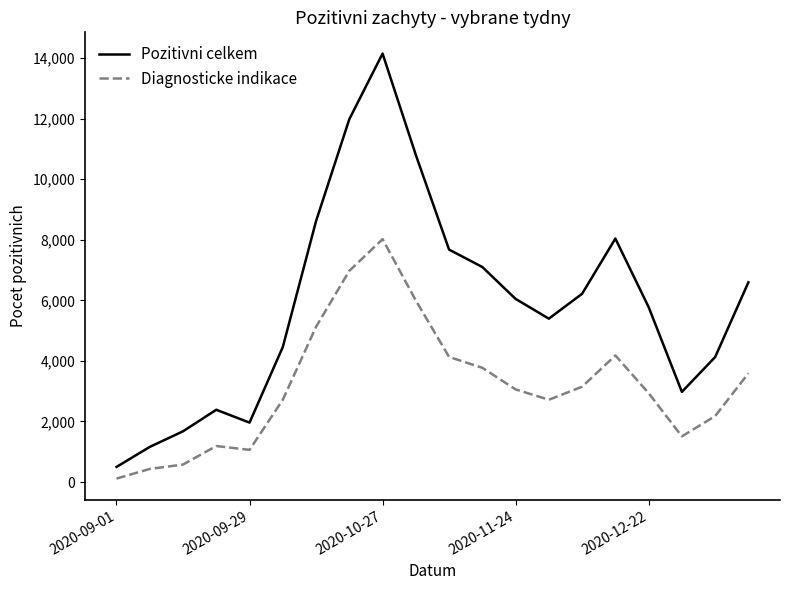

What is the highest value of the Diagnosticke indikace series?

8022